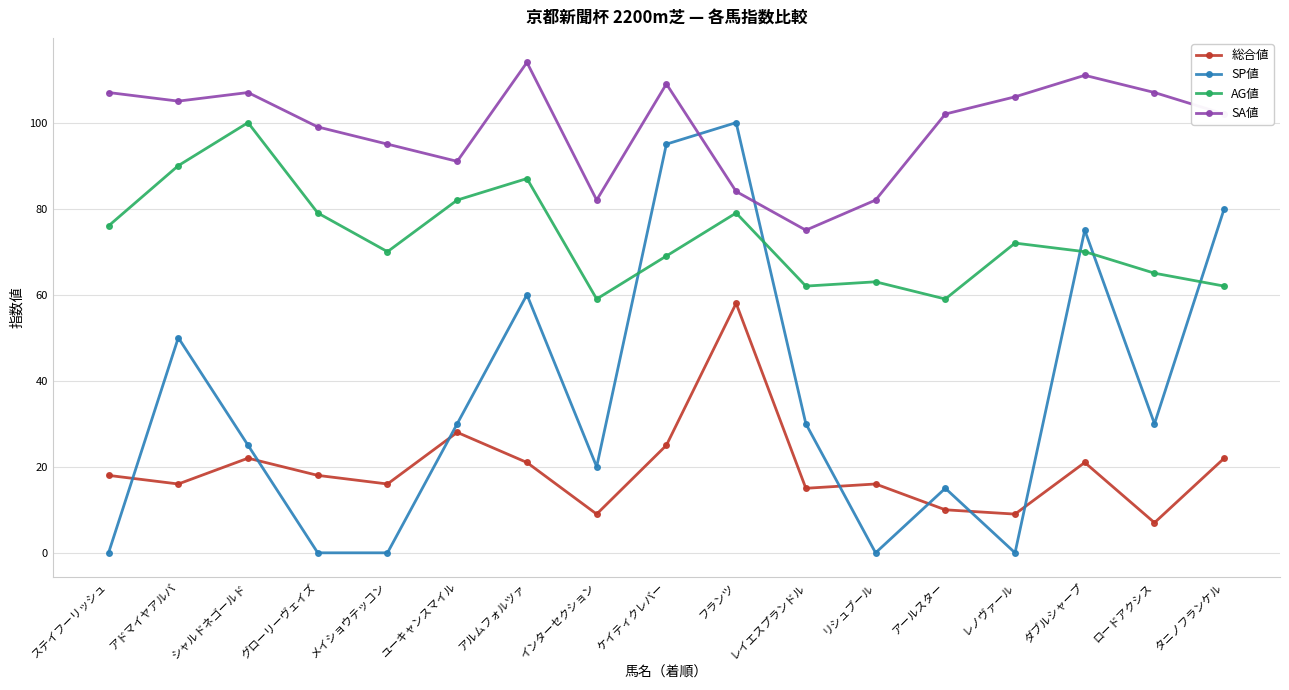

What is the difference between the maximum and minimum values in the SP値 series?

100